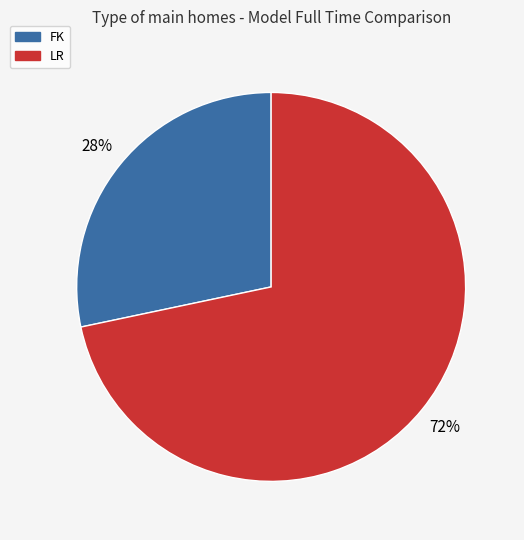

Which has a higher value, FK or LR?

LR